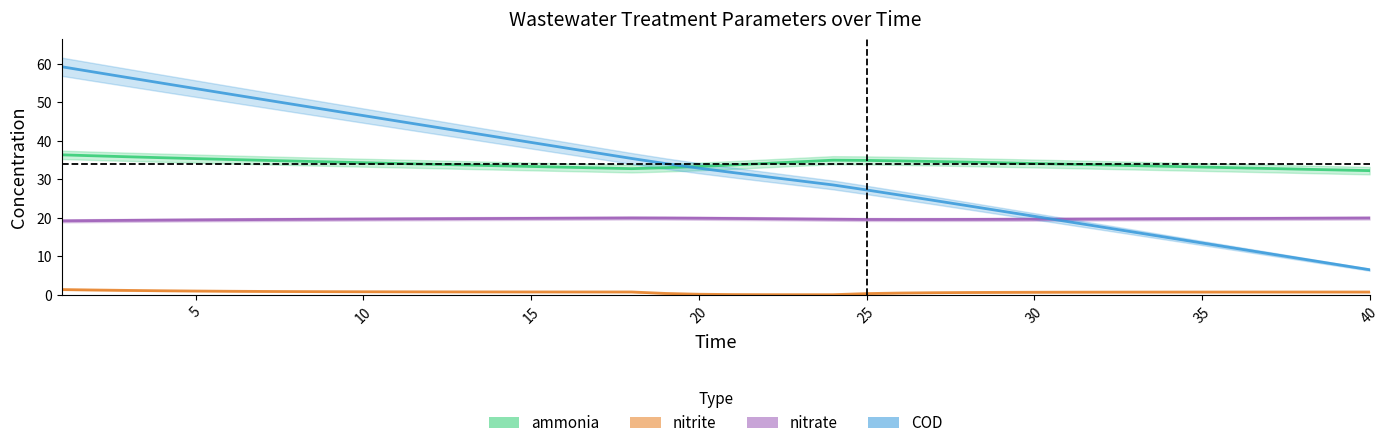

What is the value of the nitrite point at the 7th from the left?

0.9